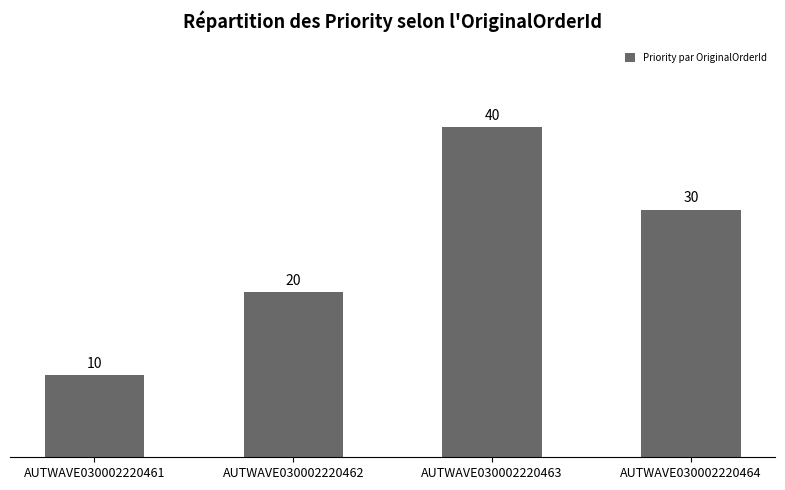

Reading left to right, transcribe all the data shown in this chart.

AUTWAVE030002220461=10	AUTWAVE030002220462=20	AUTWAVE030002220463=40	AUTWAVE030002220464=30